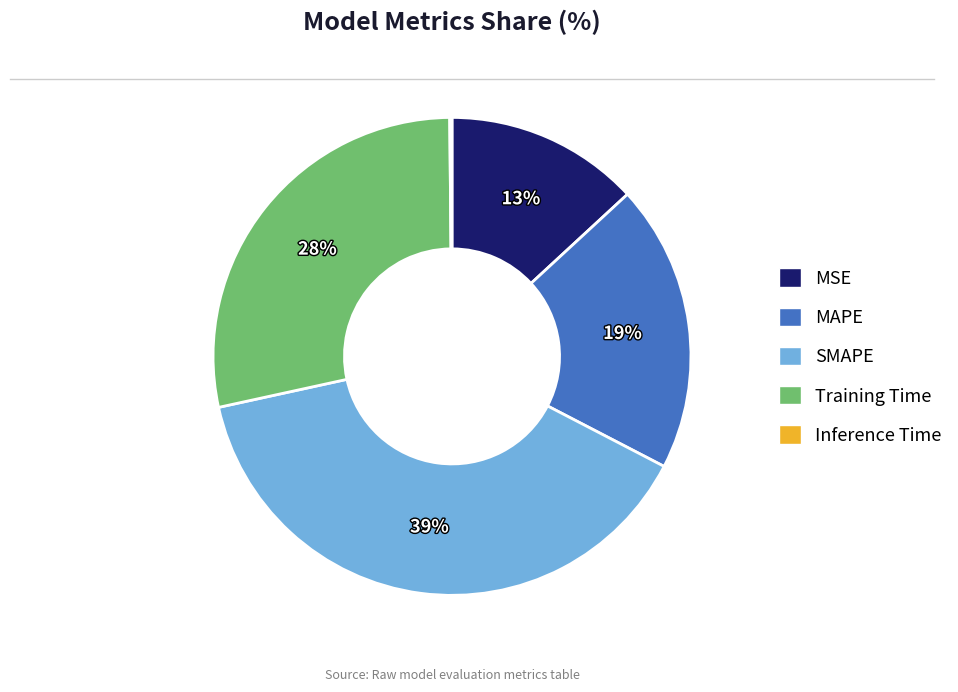

Which has a higher value, MSE or Training Time?

Training Time